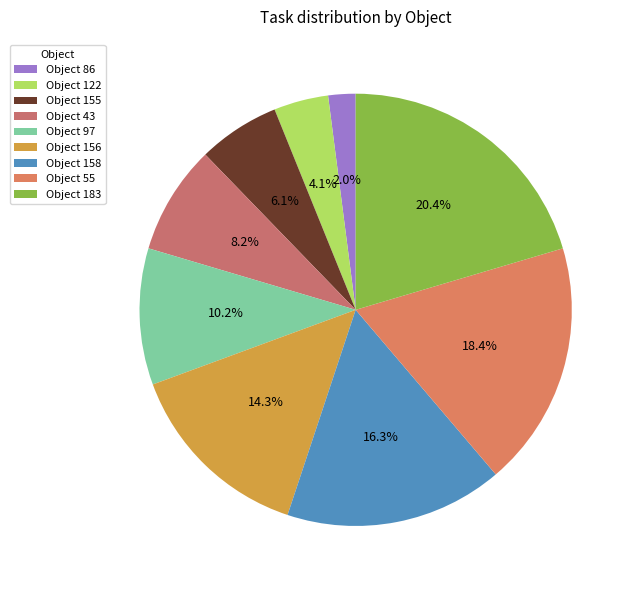

How many slices are in this pie chart?

9